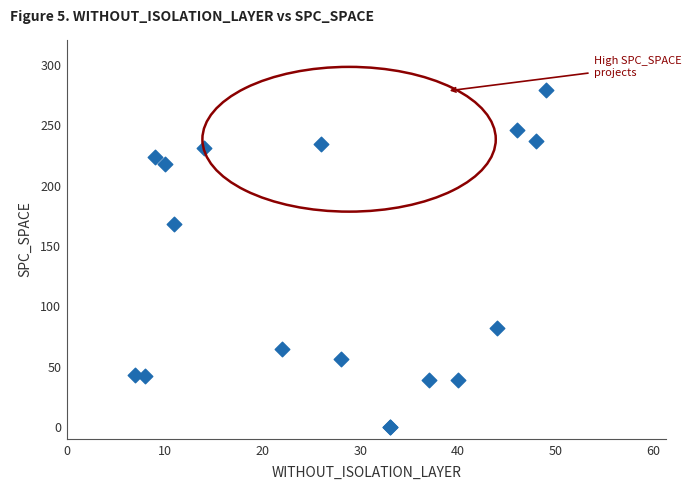

What Y value in the scatter plot is closest to 139?

168